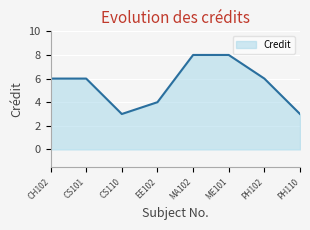

How many categories are shown in the chart?

8